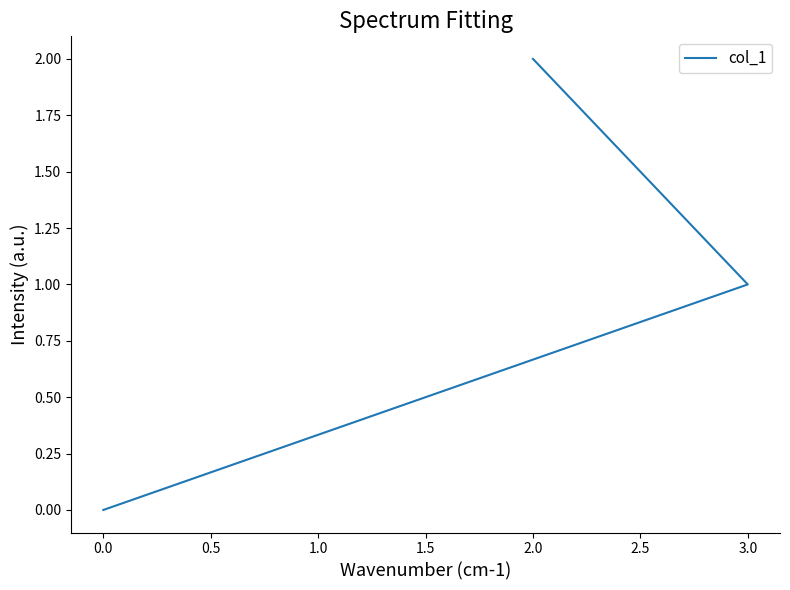

What is the greatest value displayed?

2